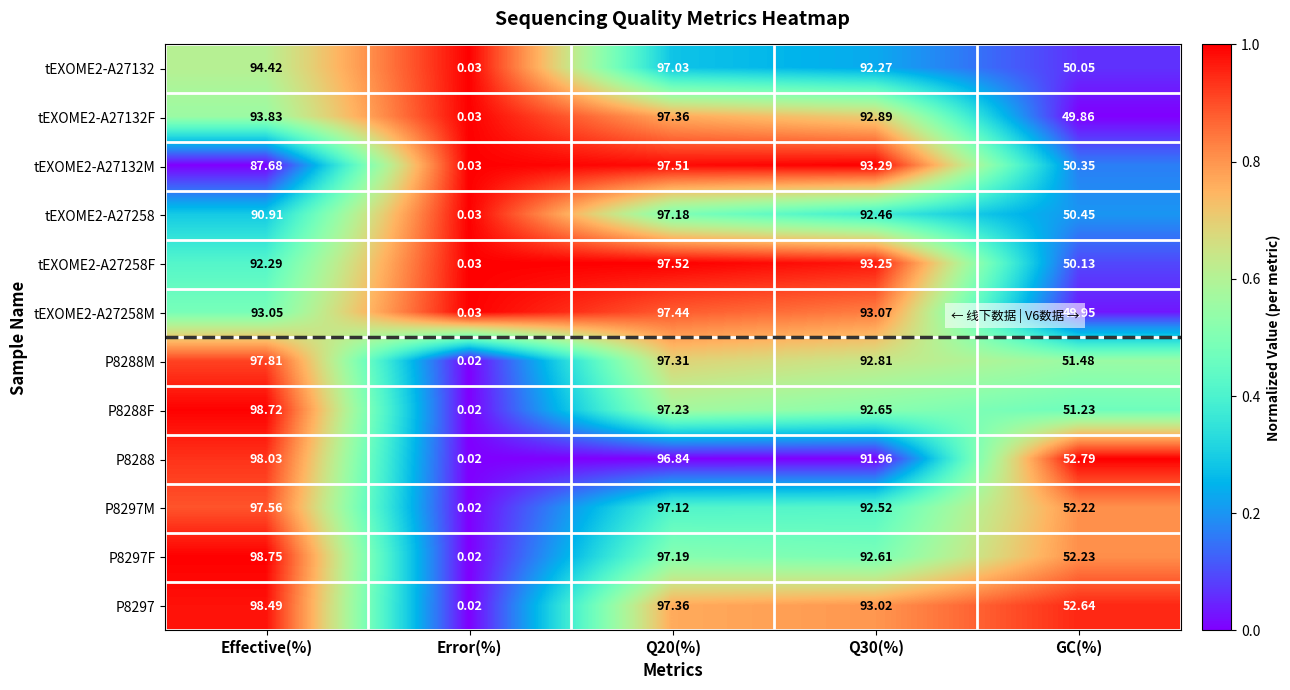

At which label does tEXOME2-A27258F first exceed 92?

Effective(%)